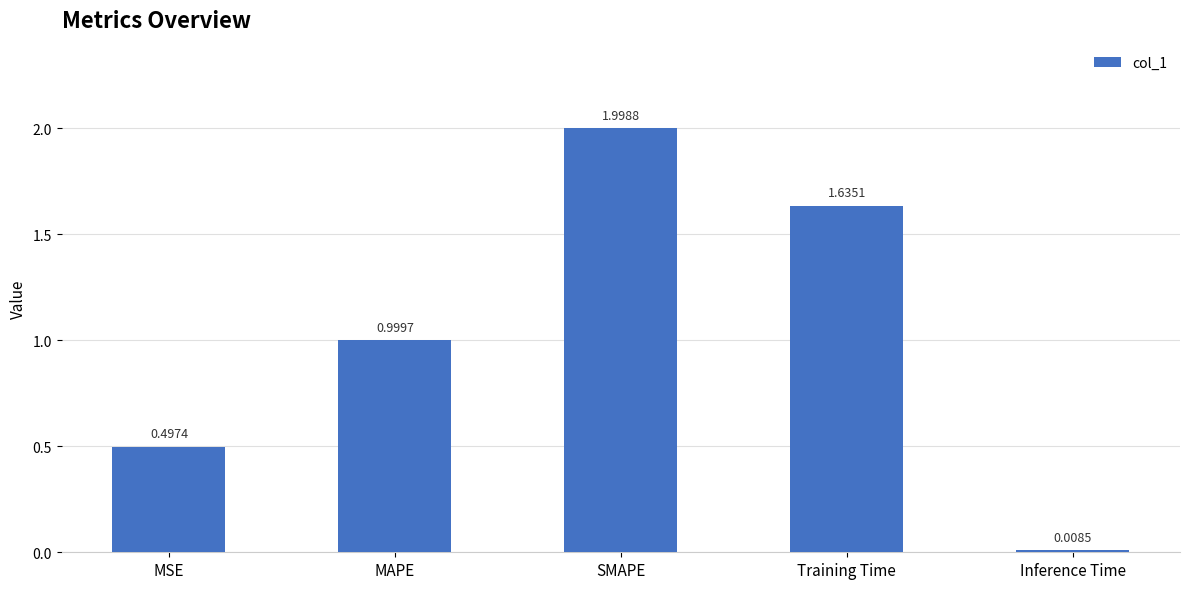

What is the label of the 1st bar from the right?

Inference Time